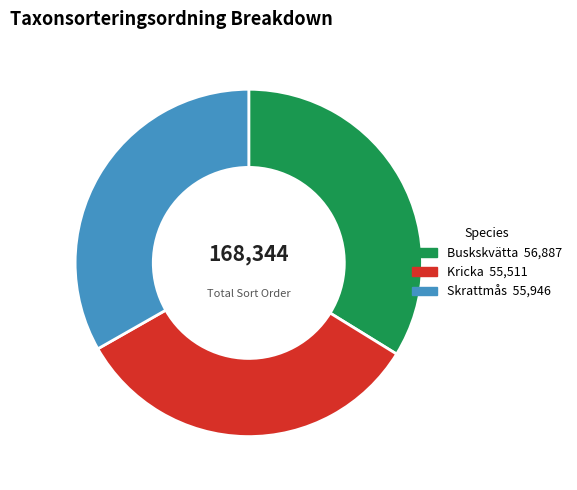

Does Skrattmås account for over 50% of the chart?

No